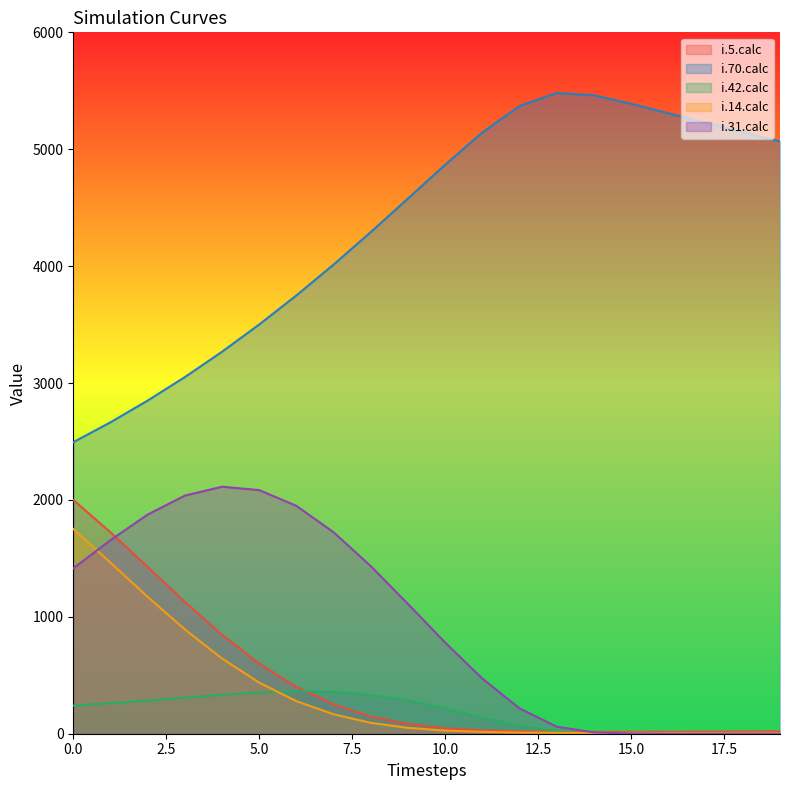

What is the maximum value for i.42.calc?

364